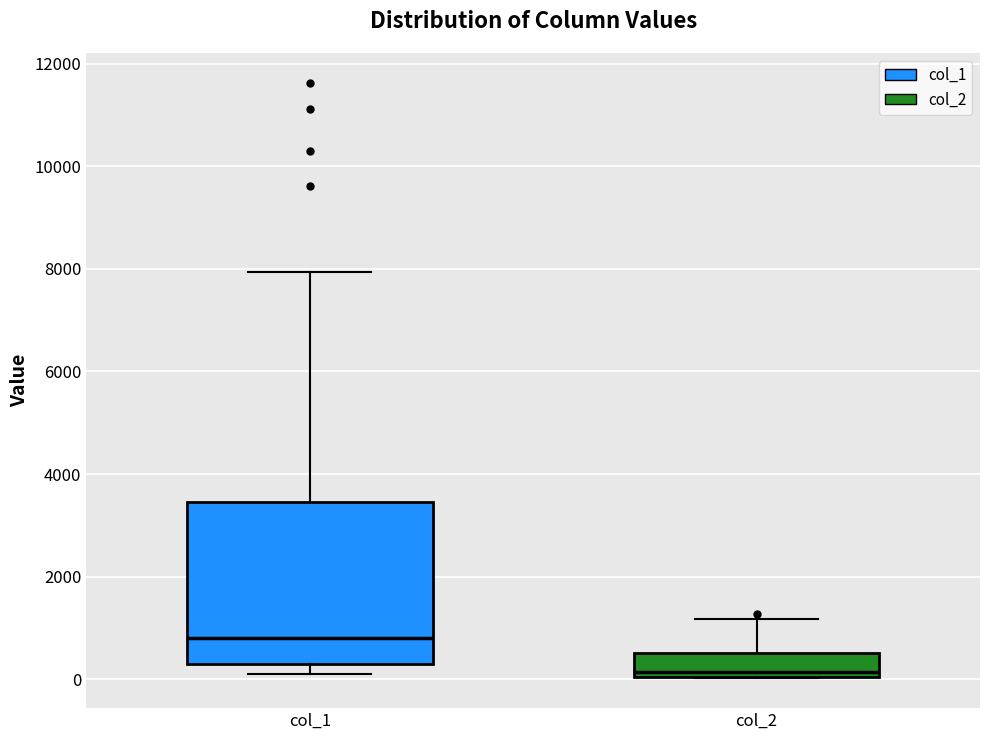

Comparing the boxes themselves (not the whiskers), which one is the tallest?

col_1